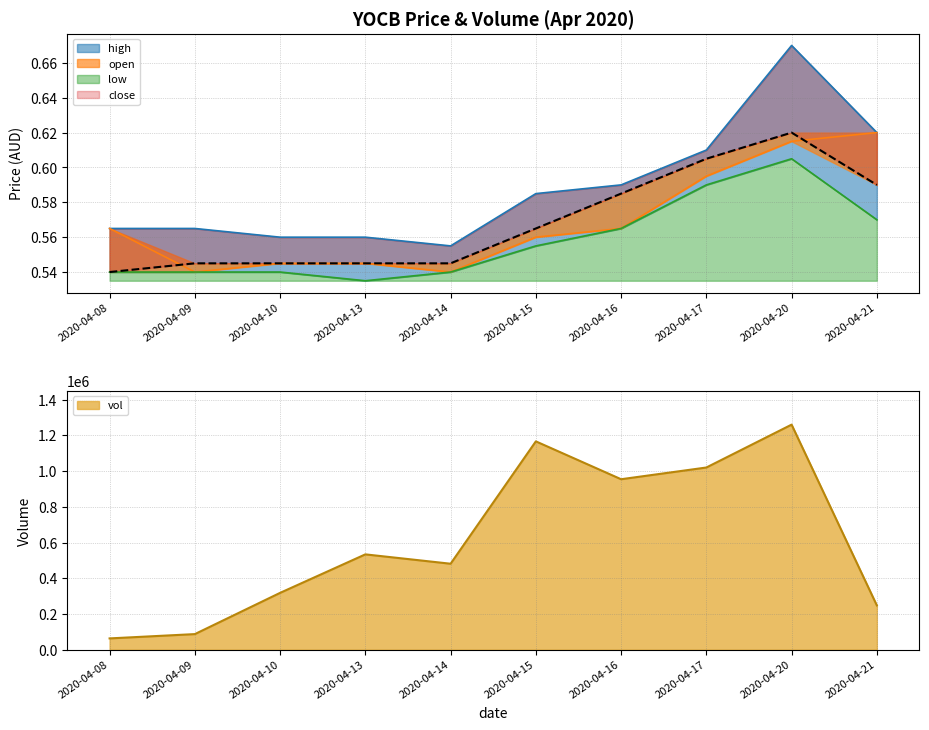

Where is close nearest to the value 0?

2020-04-08